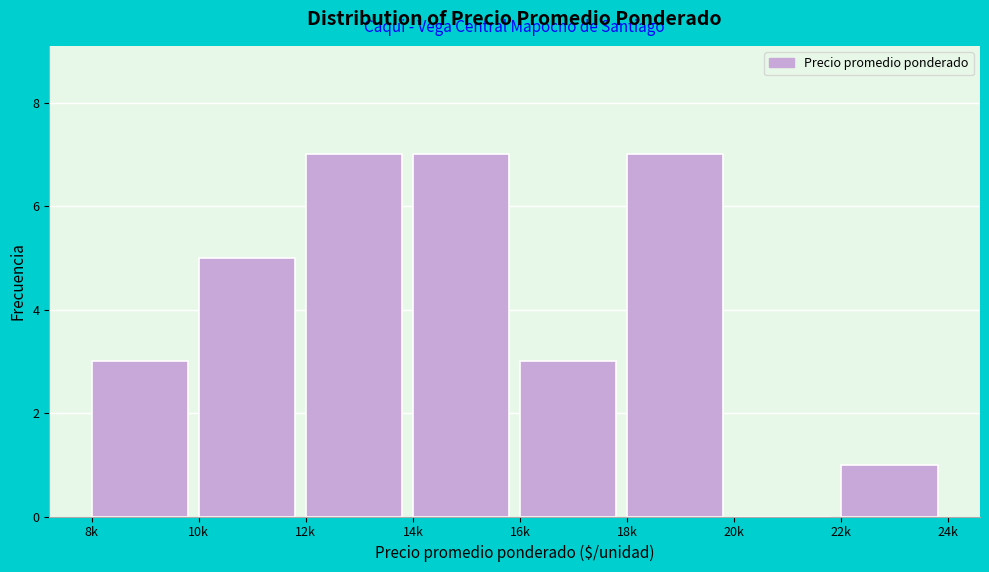

Reading left to right, transcribe all the data shown in this chart.

8k=3	10k=5	12k=7	14k=7	16k=3	18k=7	20k=0	22k=1